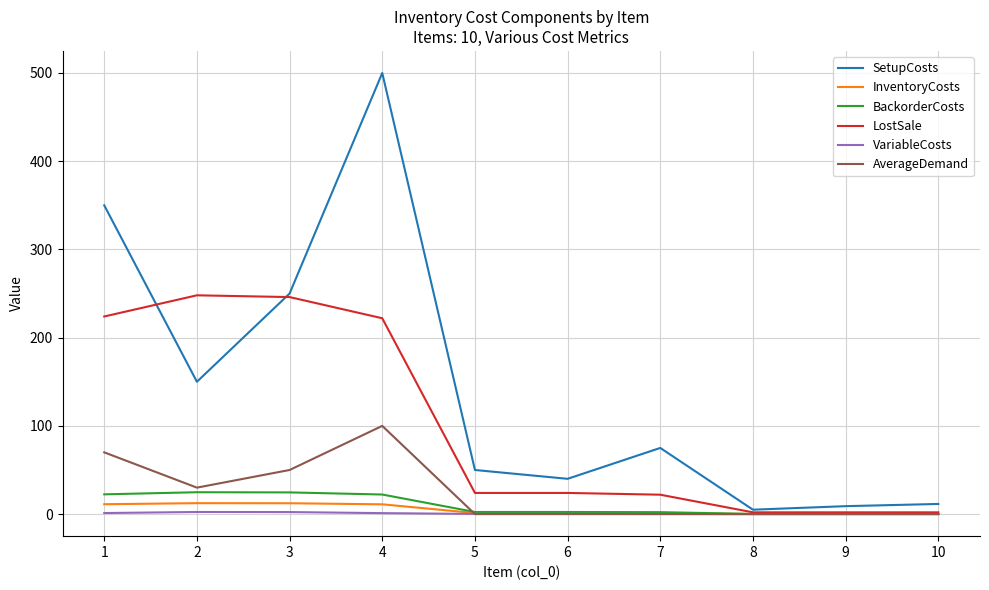

At which category is the sum across all series the highest?

4